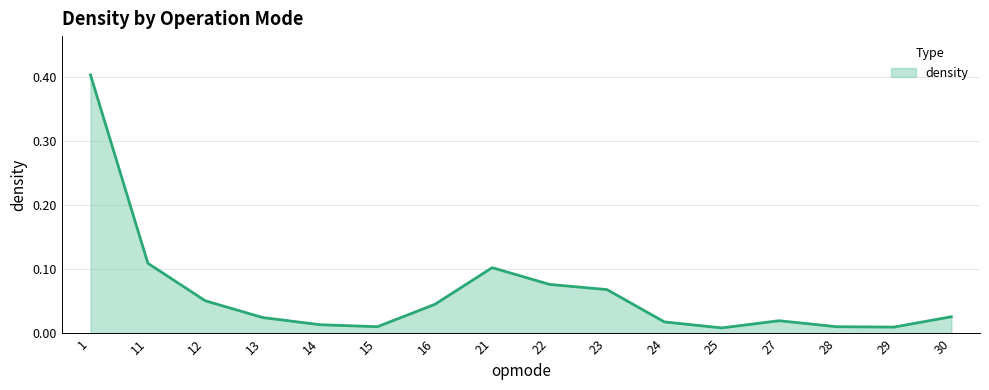

Does the chart have visible grid lines?

Yes